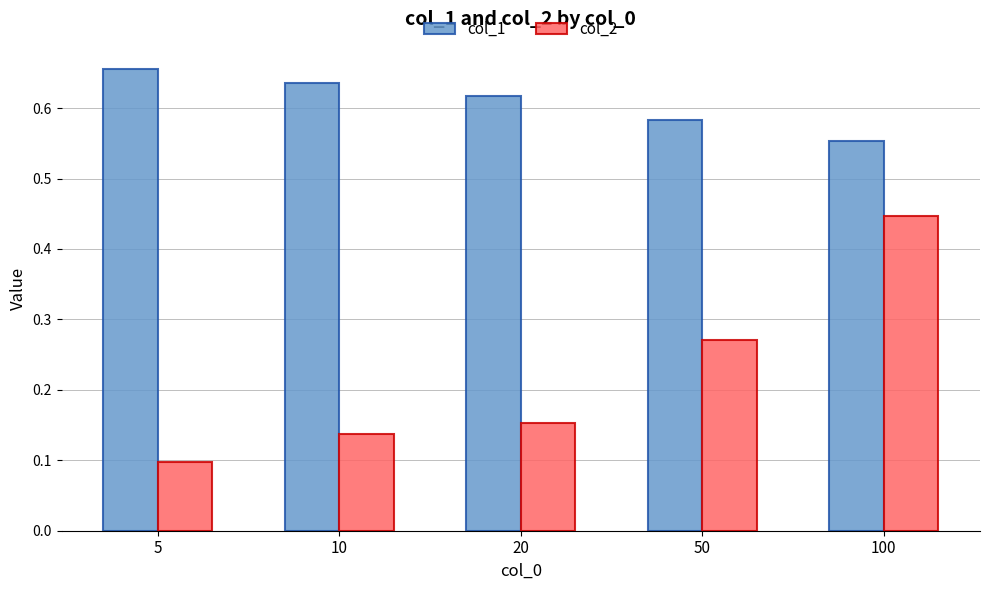

Rank the series by their average value, from highest to lowest.

col_1, col_2